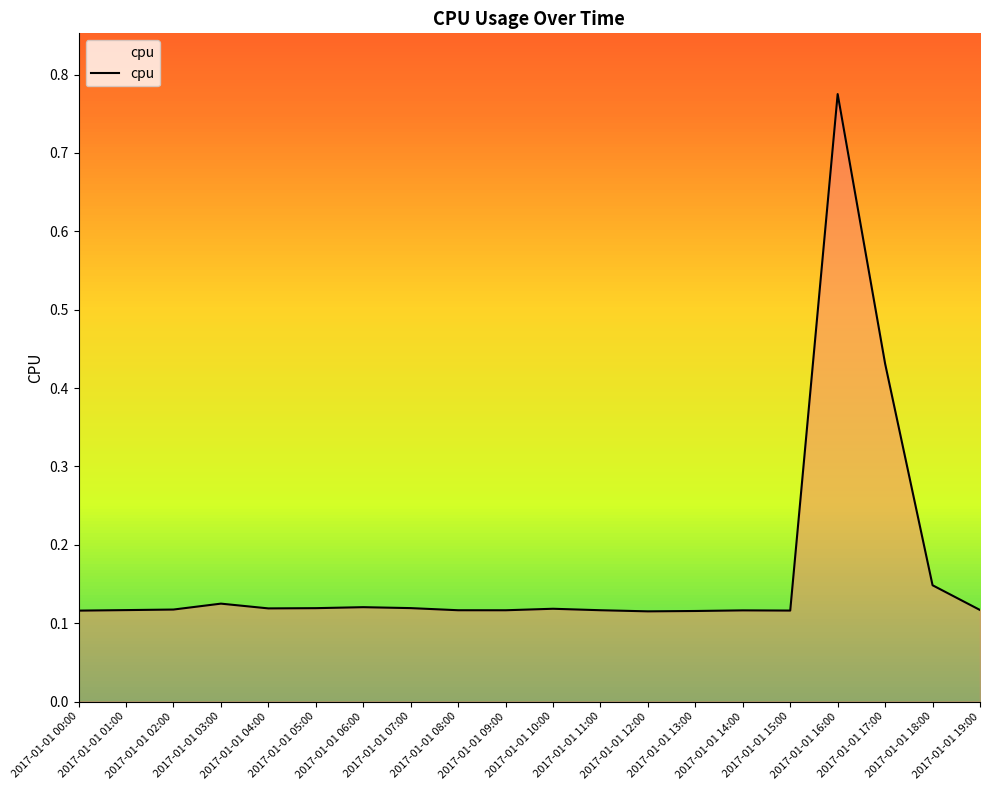

What is the difference between the maximum and minimum values?

0.7